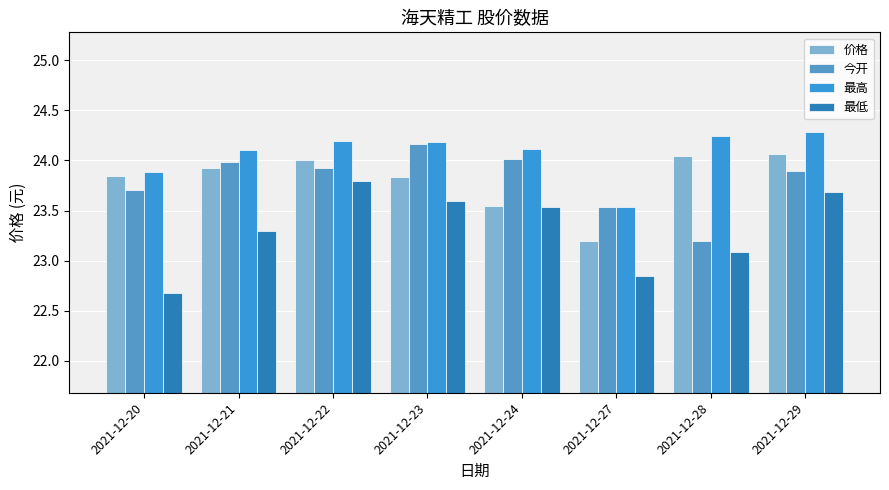

What are all the series names shown in the legend?

价格, 今开, 最高, 最低